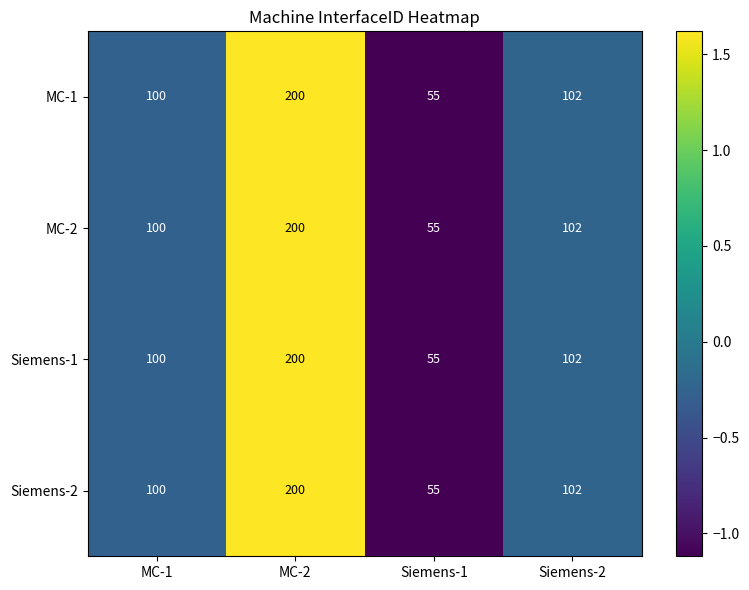

List the labels in order of Siemens-2 value, largest first.

MC-2, Siemens-2, MC-1, Siemens-1